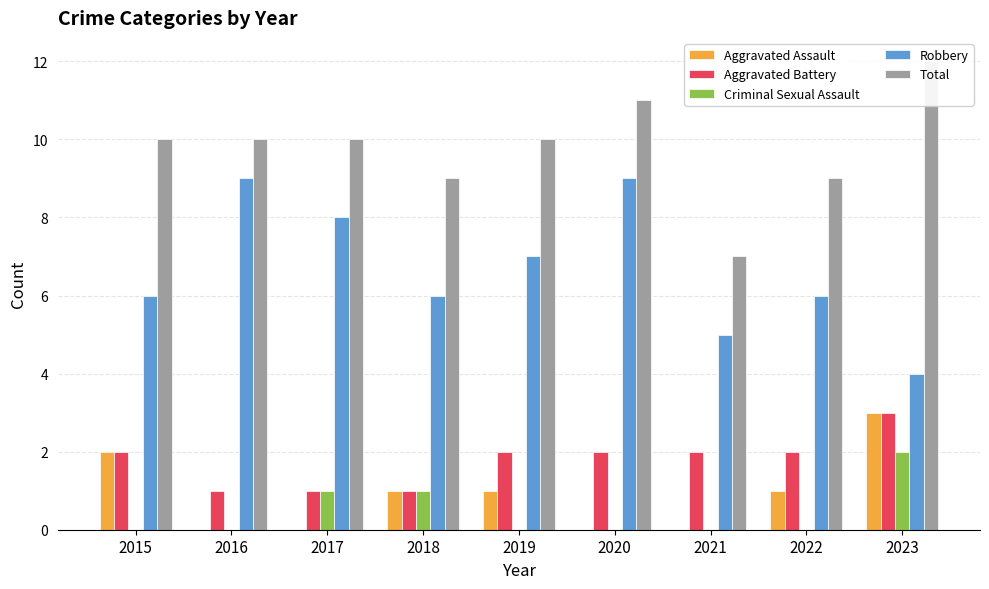

Reading left to right, transcribe all the data shown in this chart.

Aggravated Assault: 2015=2	2016=0	2017=0	2018=1	2019=1	2020=0	2021=0	2022=1	2023=3
Aggravated Battery: 2015=2	2016=1	2017=1	2018=1	2019=2	2020=2	2021=2	2022=2	2023=3
Criminal Sexual Assault: 2015=0	2016=0	2017=1	2018=1	2019=0	2020=0	2021=0	2022=0	2023=2
Robbery: 2015=6	2016=9	2017=8	2018=6	2019=7	2020=9	2021=5	2022=6	2023=4
Total: 2015=10	2016=10	2017=10	2018=9	2019=10	2020=11	2021=7	2022=9	2023=12